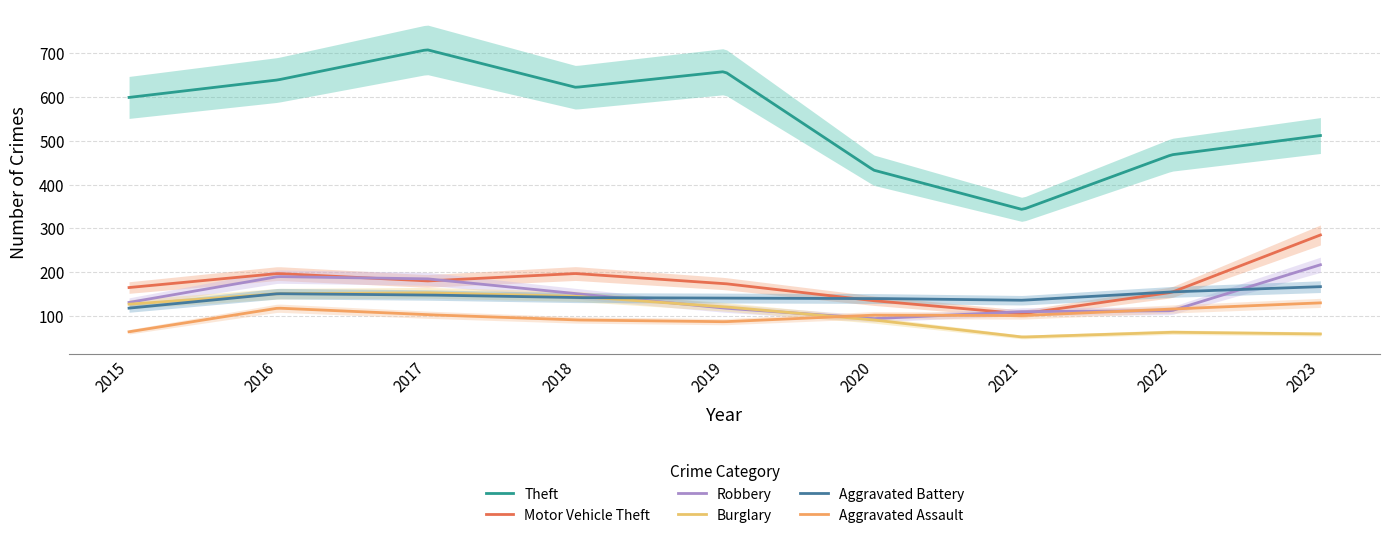

What are all the series names shown in the legend?

Theft, Motor Vehicle Theft, Robbery, Burglary, Aggravated Battery, Aggravated Assault